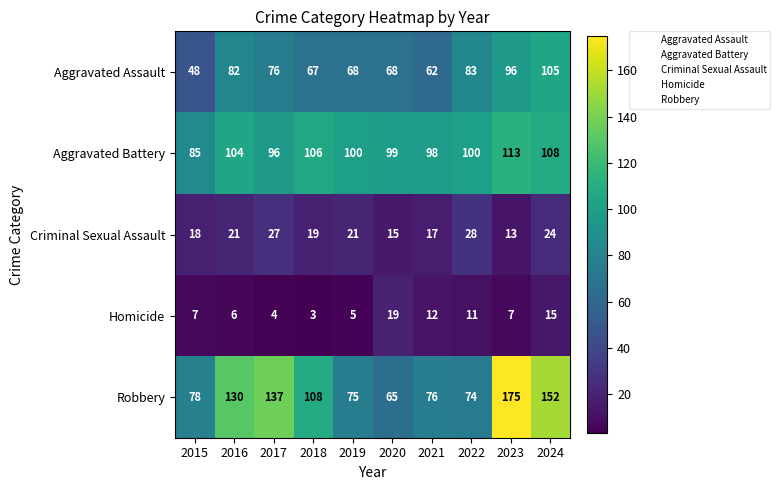

At which label does Aggravated Battery first exceed 100?

2016